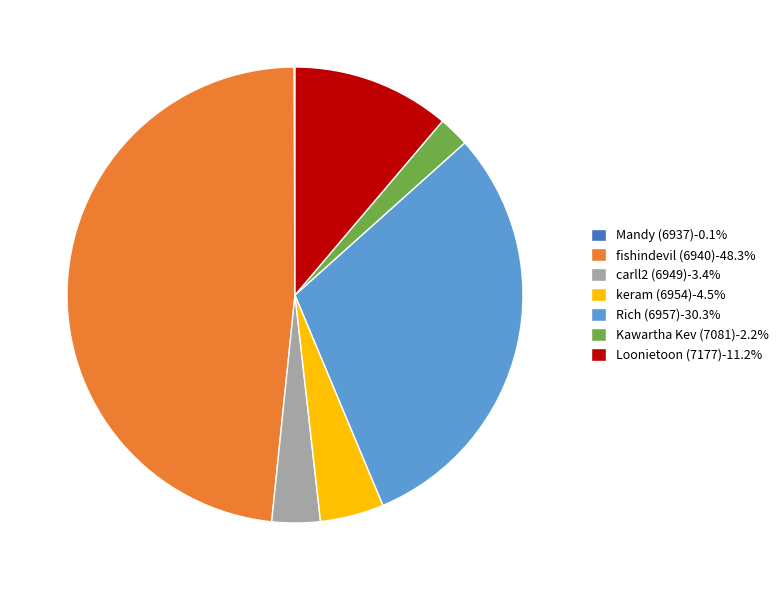

The carll2 (6949) slice represents 18% of the pie. True or false?

False